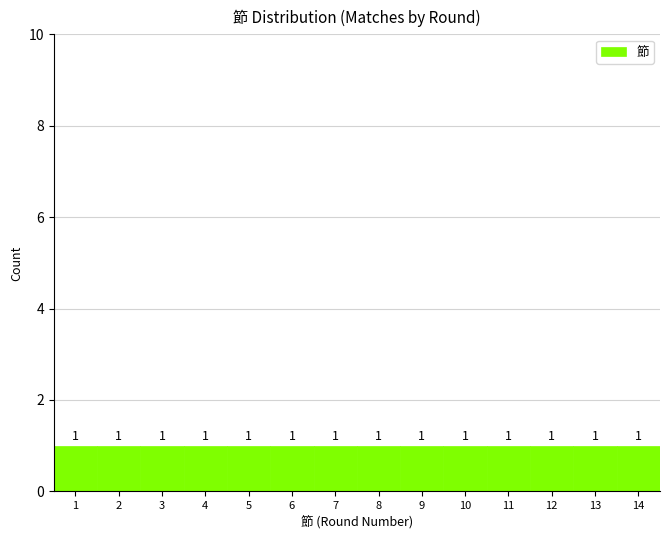

Reading left to right, list every bar in this chart as the range it spans on the x-axis followed by its height.

0.5 to 1.5: 1
1.5 to 2.5: 1
2.5 to 3.5: 1
3.5 to 4.5: 1
4.5 to 5.5: 1
5.5 to 6.5: 1
6.5 to 7.5: 1
7.5 to 8.5: 1
8.5 to 9.5: 1
9.5 to 10.5: 1
10.5 to 11.5: 1
11.5 to 12.5: 1
12.5 to 13.5: 1
13.5 to 14.5: 1